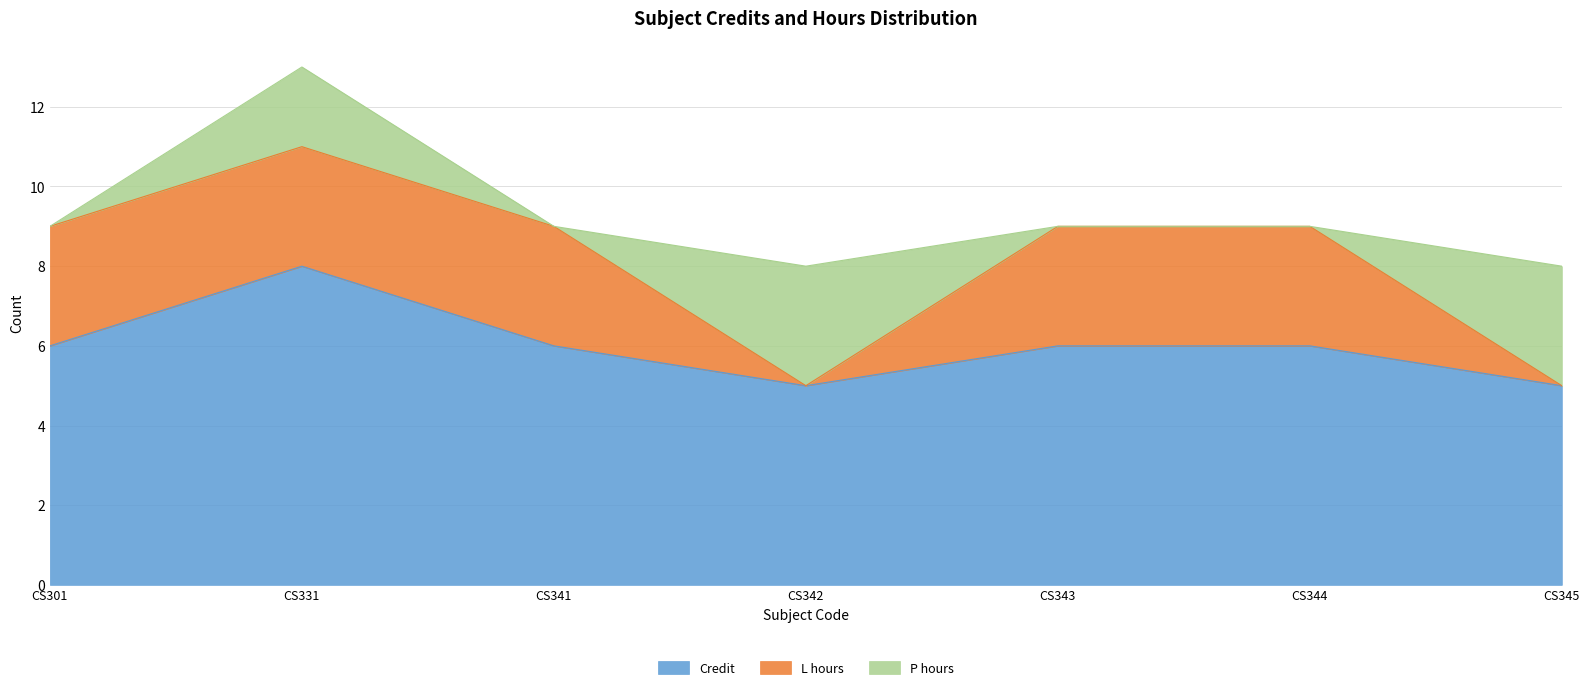

Does the chart have visible grid lines?

Yes